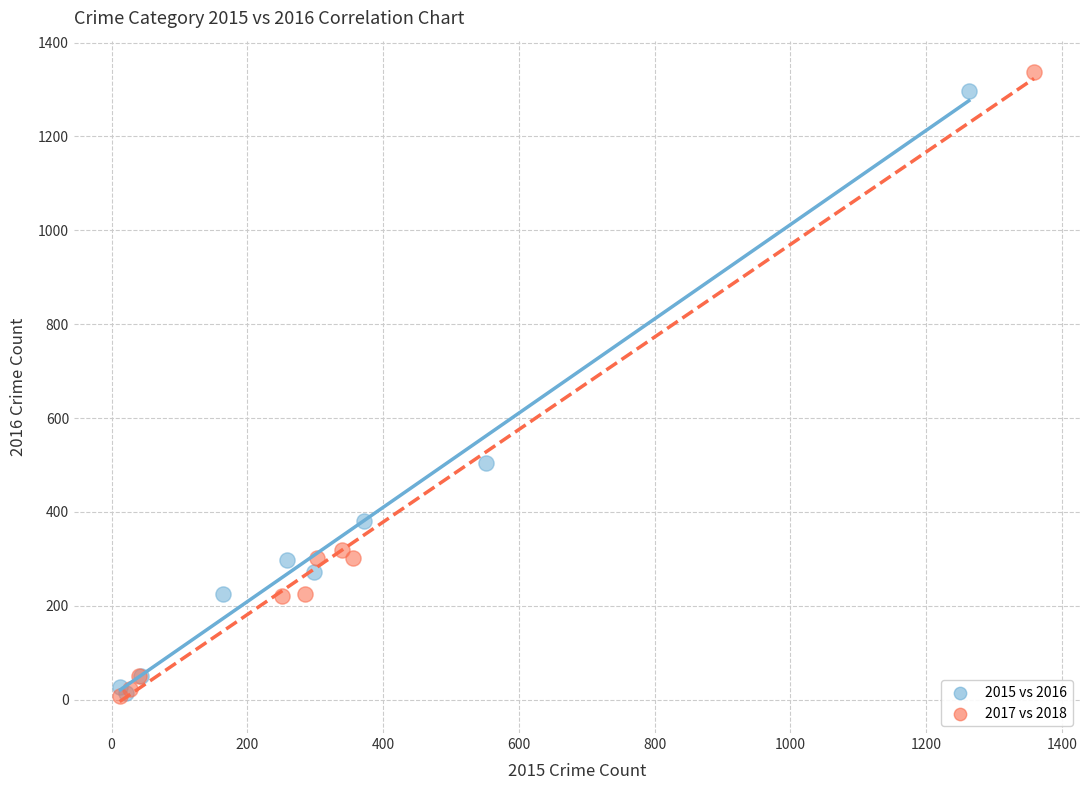

What are all the series names shown in the legend?

2015 vs 2016, 2017 vs 2018